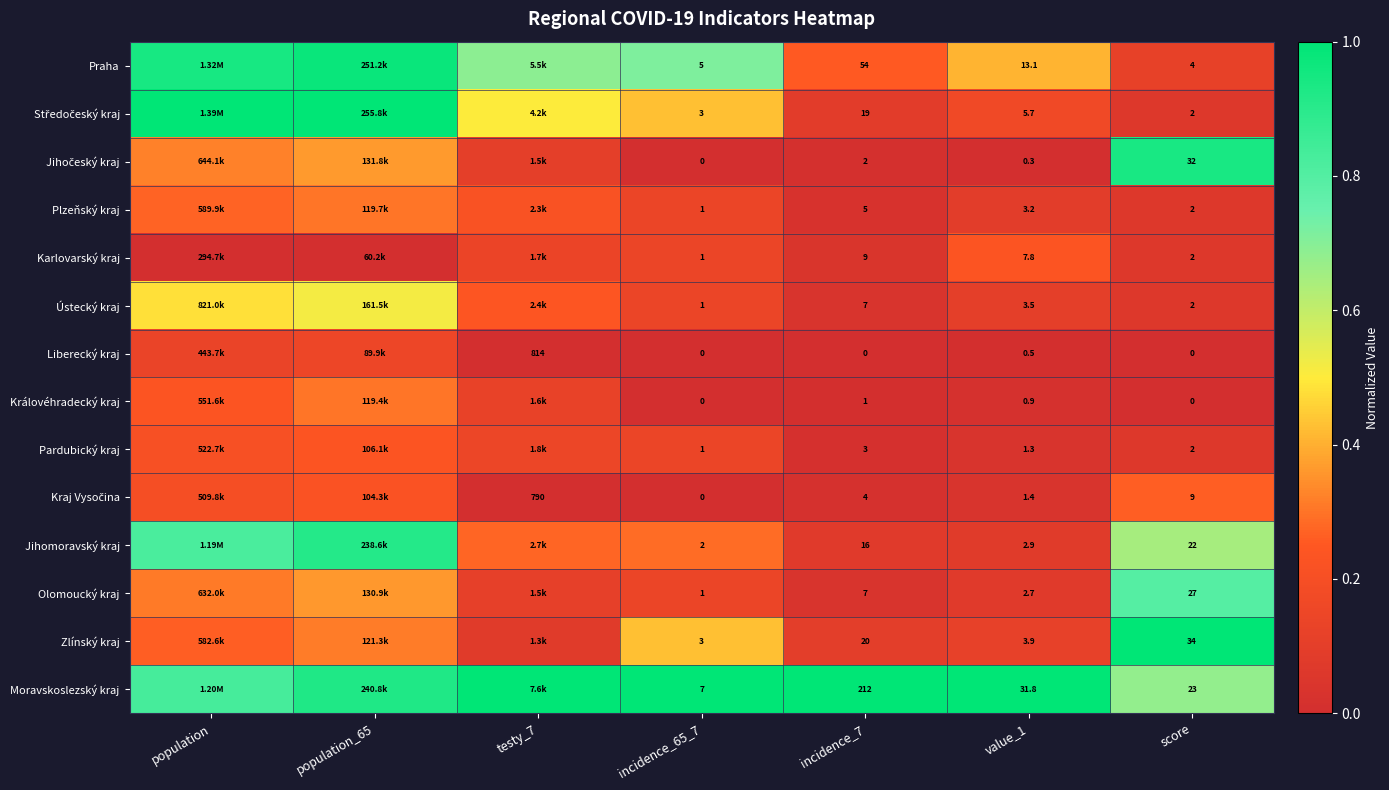

Between incidence_7 and value_1, which series saw the biggest shift?

Moravskoslezský kraj